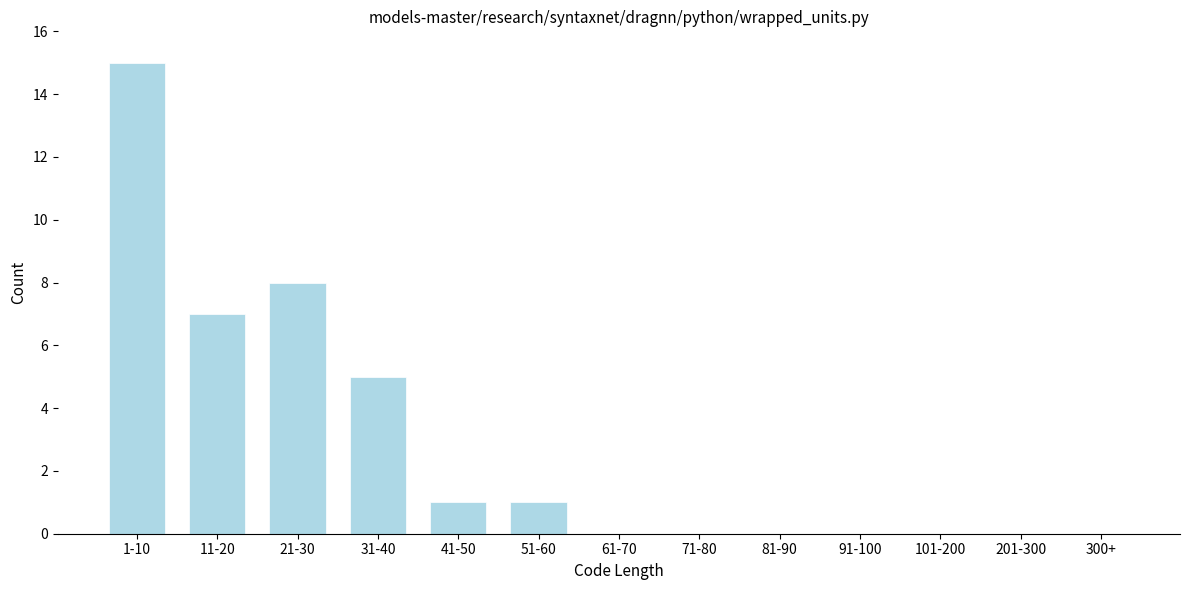

Reading left to right, list all the values displayed in this chart.

1-10=15	11-20=7	21-30=8	31-40=5	41-50=1	51-60=1	61-70=0	71-80=0	81-90=0	91-100=0	101-200=0	201-300=0	300+=0